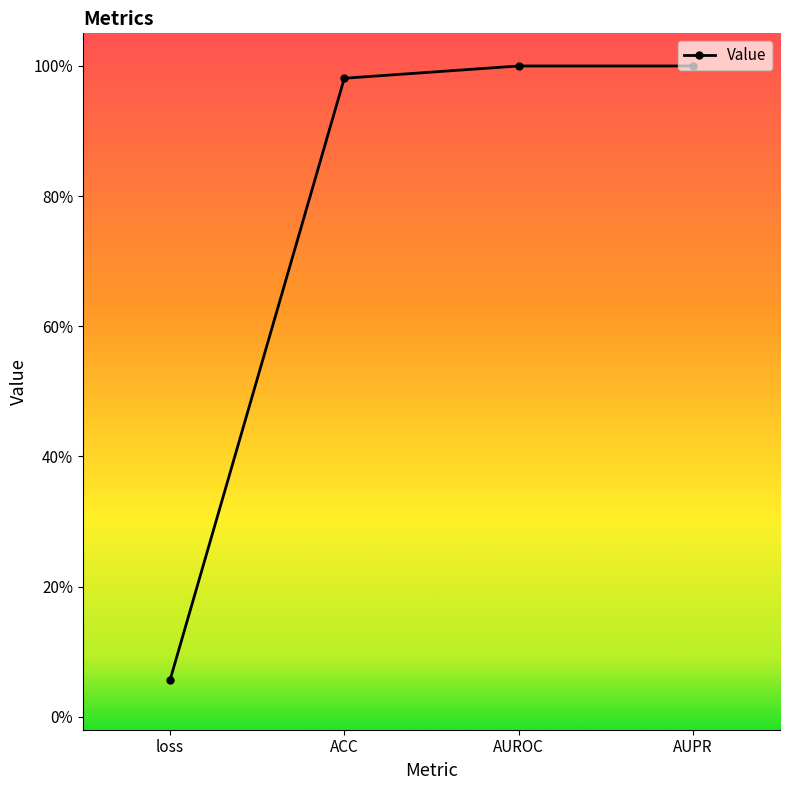

Is this an area chart (filled region under the line)?

No